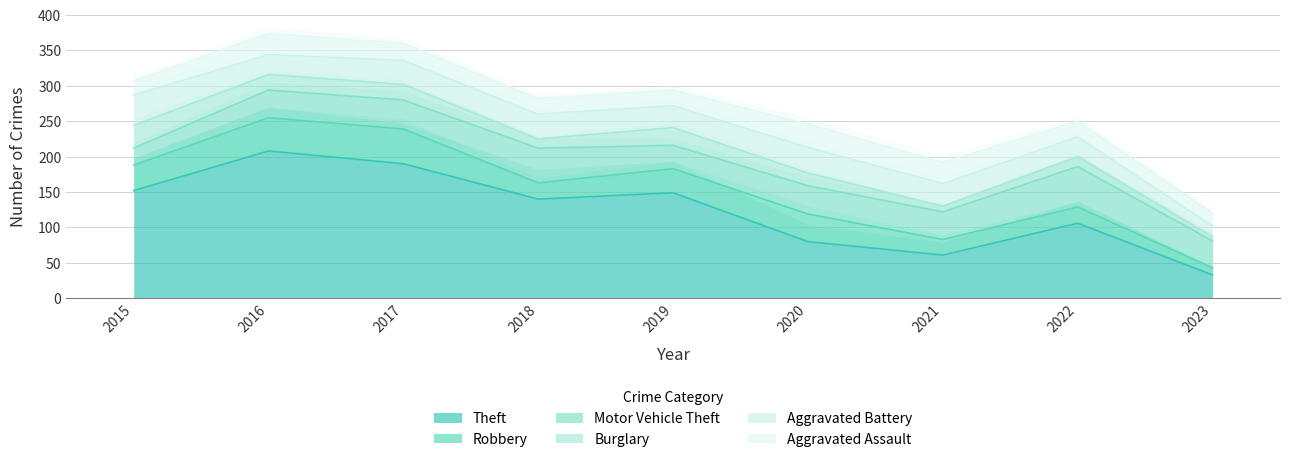

Where do Motor Vehicle Theft and Theft first cross each other?

2022 and 2023